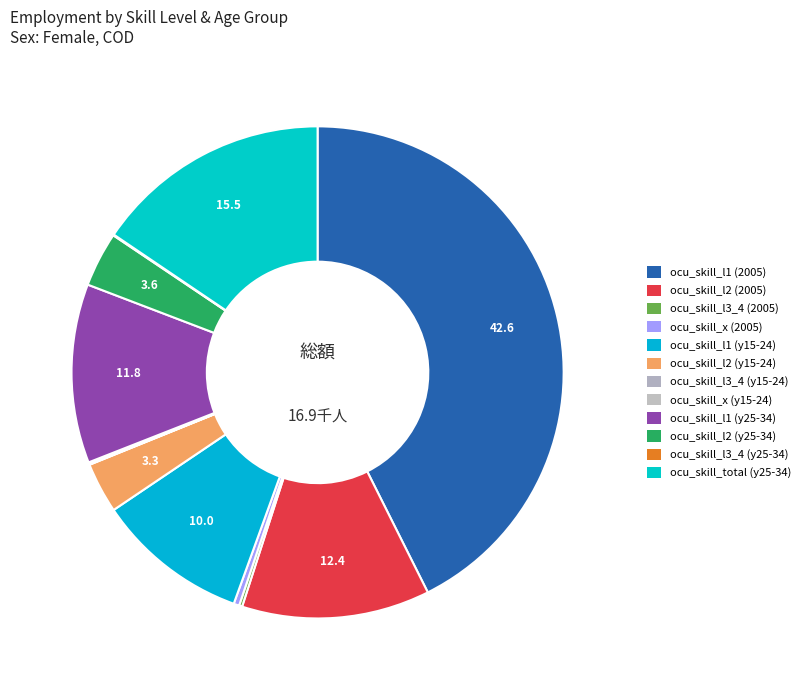

Count the number of slices in the pie.

12